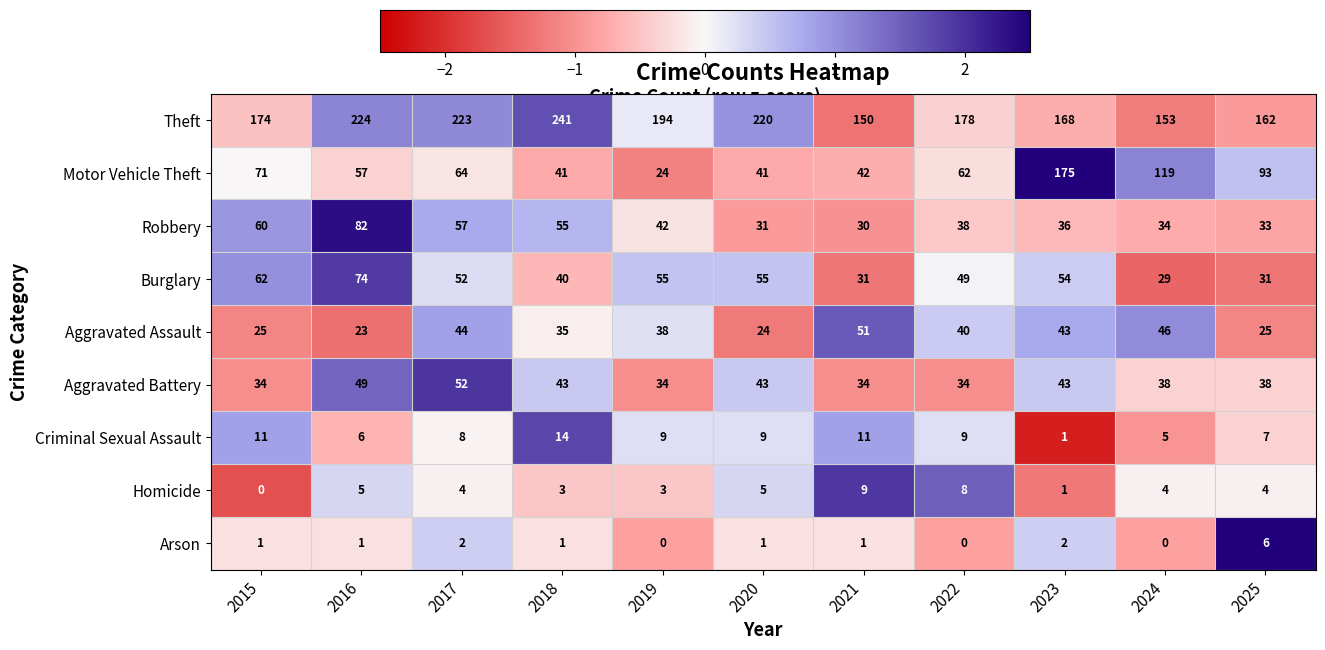

At 2025, list the series in order from smallest to largest.

Homicide, Arson, Criminal Sexual Assault, Aggravated Assault, Burglary, Robbery, Aggravated Battery, Motor Vehicle Theft, Theft